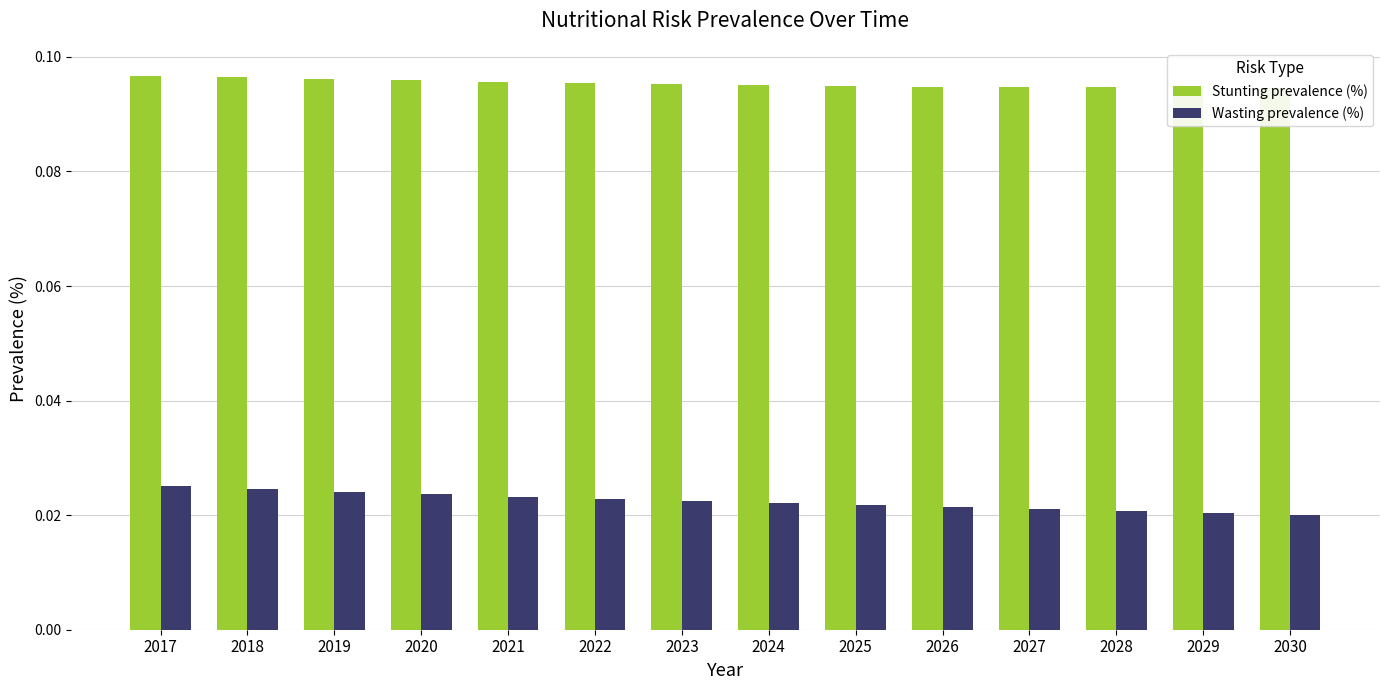

Which category has the highest value in the Wasting prevalence (%) series?

2017